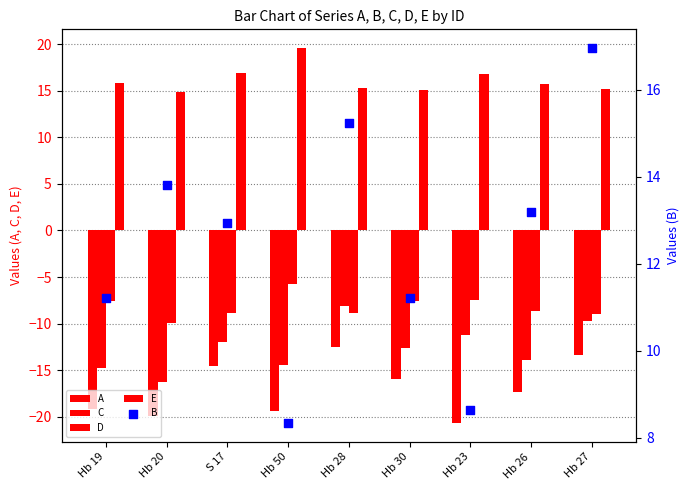

At how many categories does at least one series exceed -17?

9